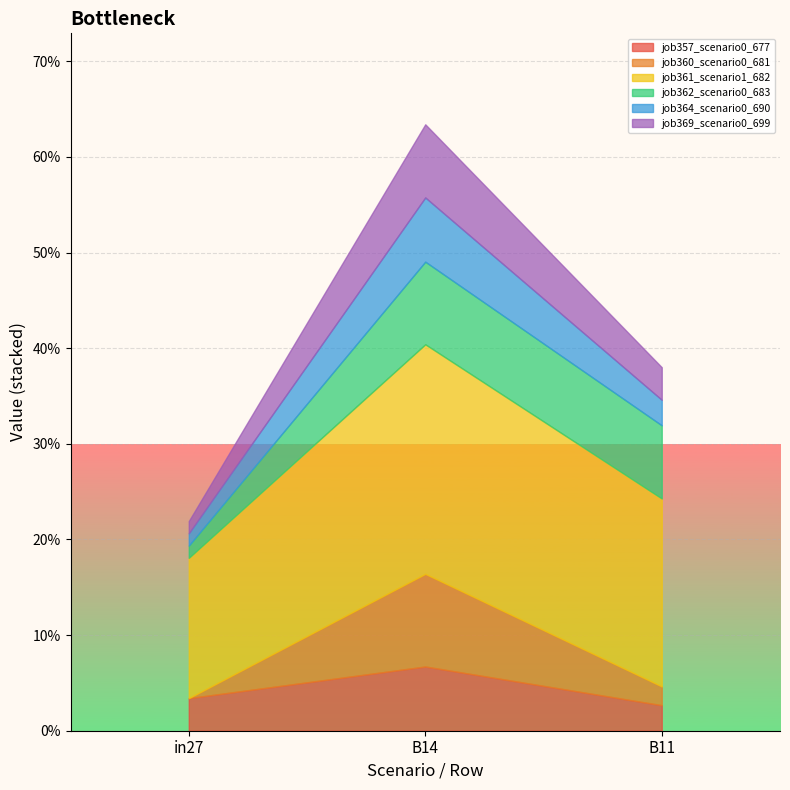

Count the number of data series in this chart.

6